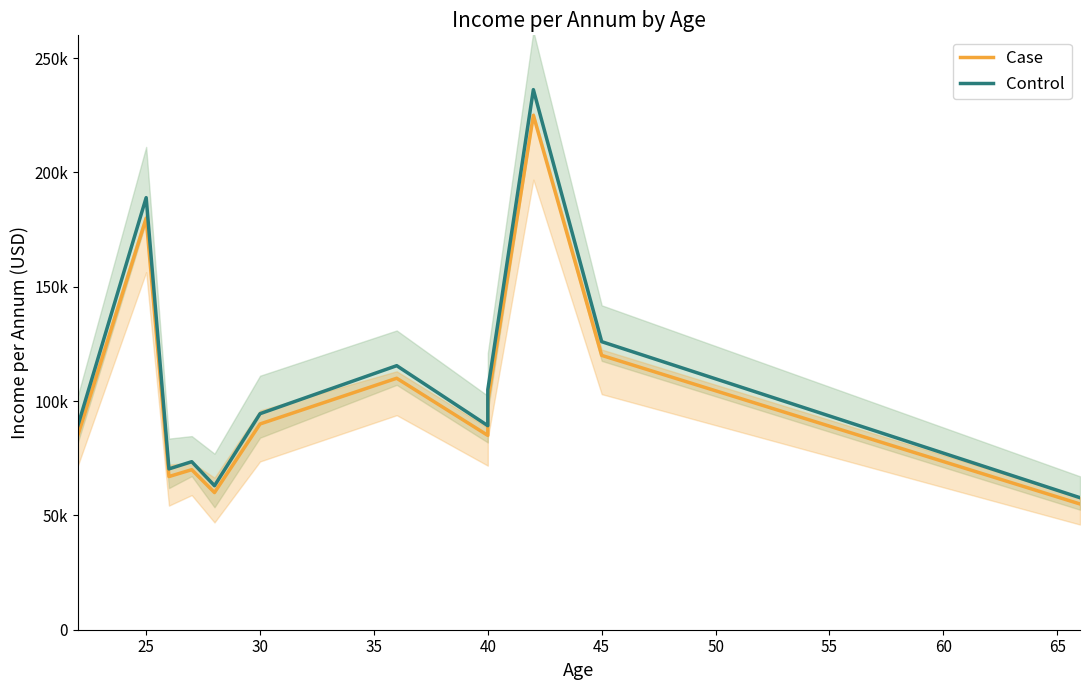

What is the difference between the highest and lowest values at 30?

3350